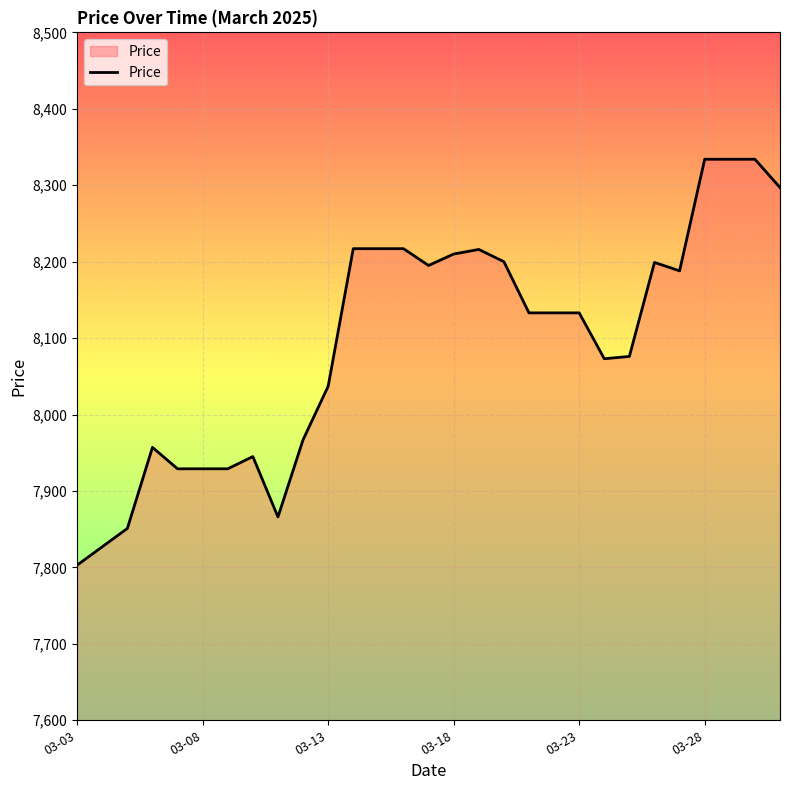

What is the maximum value shown in the chart?

8334